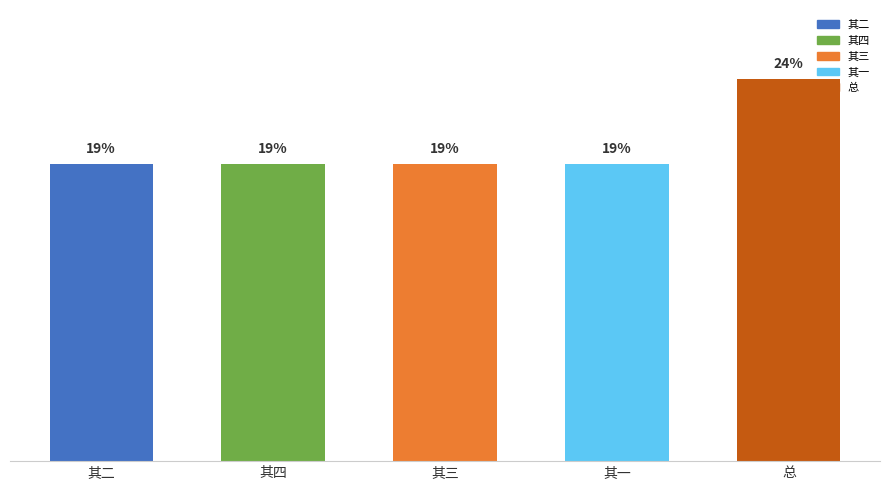

What is the label of the 5th bar from the right?

其二